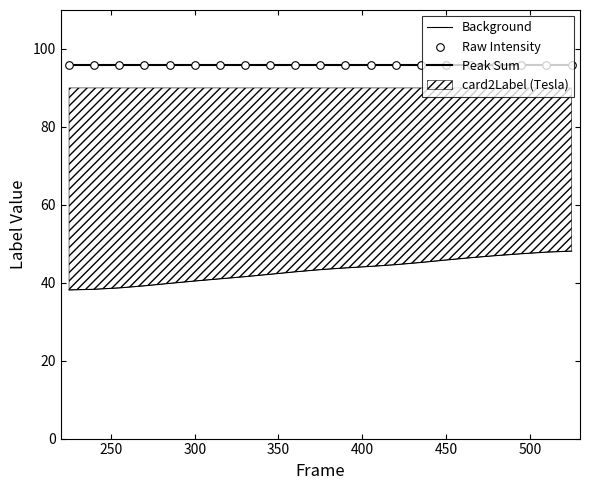

Which series contains the lowest Y value?

Background